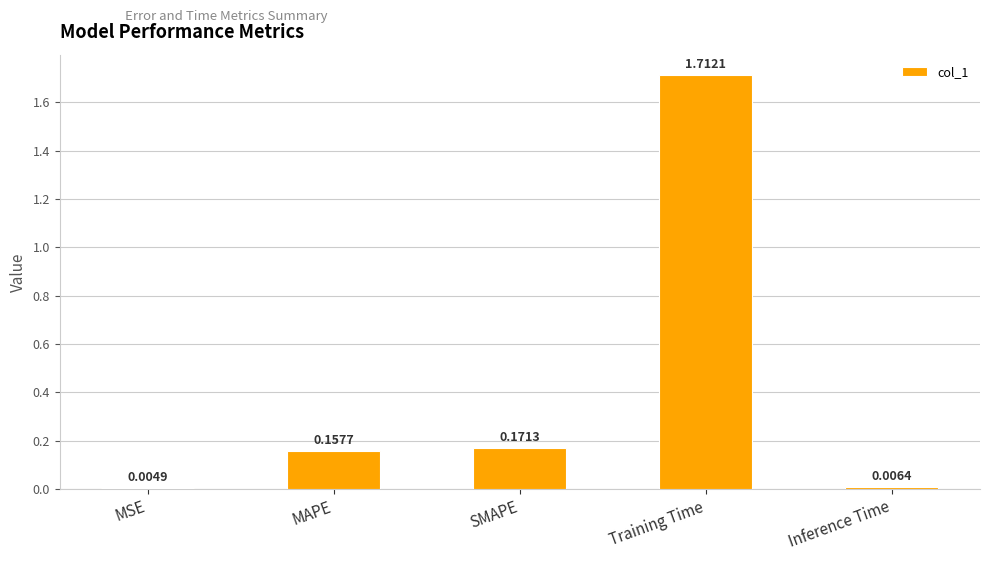

Which category has the highest value across all series?

Training Time